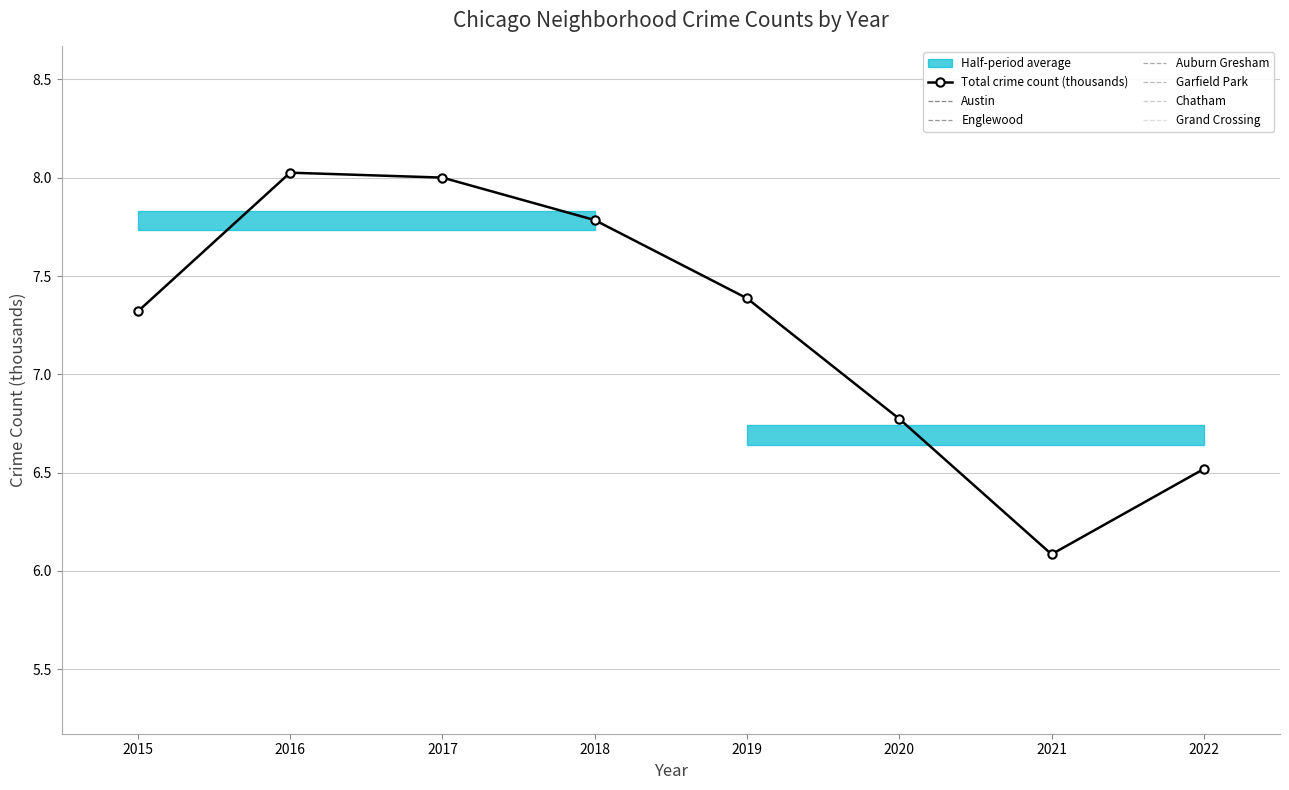

At how many categories does at least one series exceed 1?

8